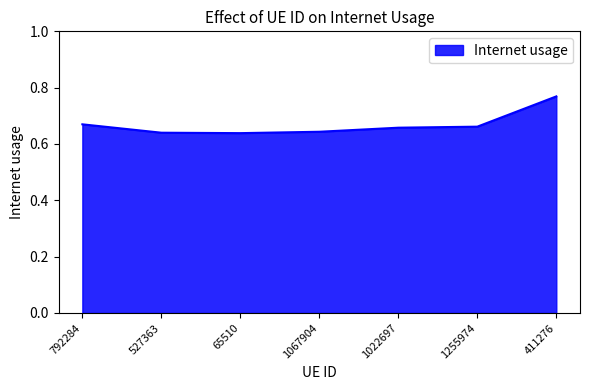

What is the difference between the maximum and minimum values?

0.1